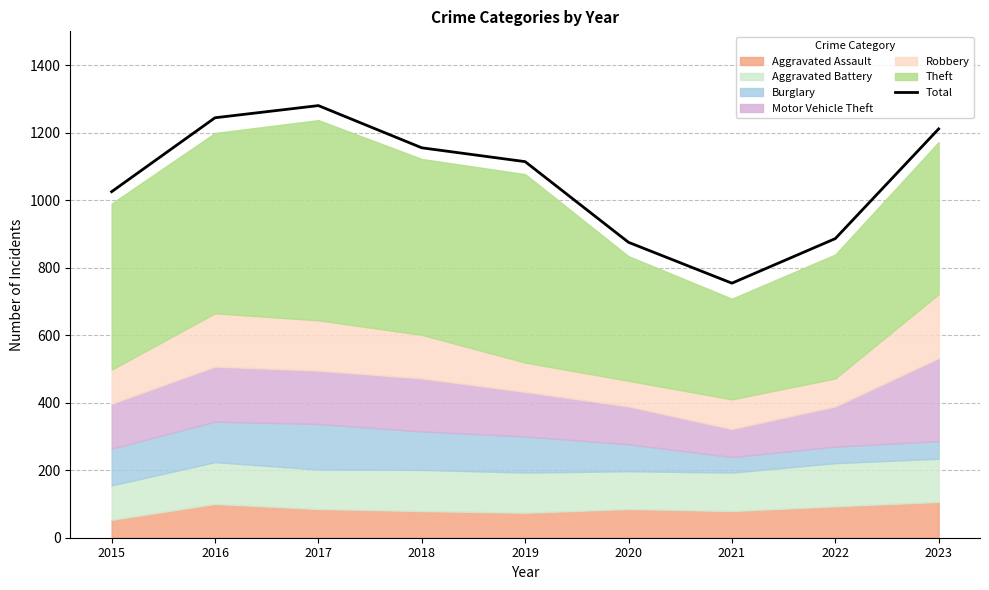

How many data points does each series have?

9